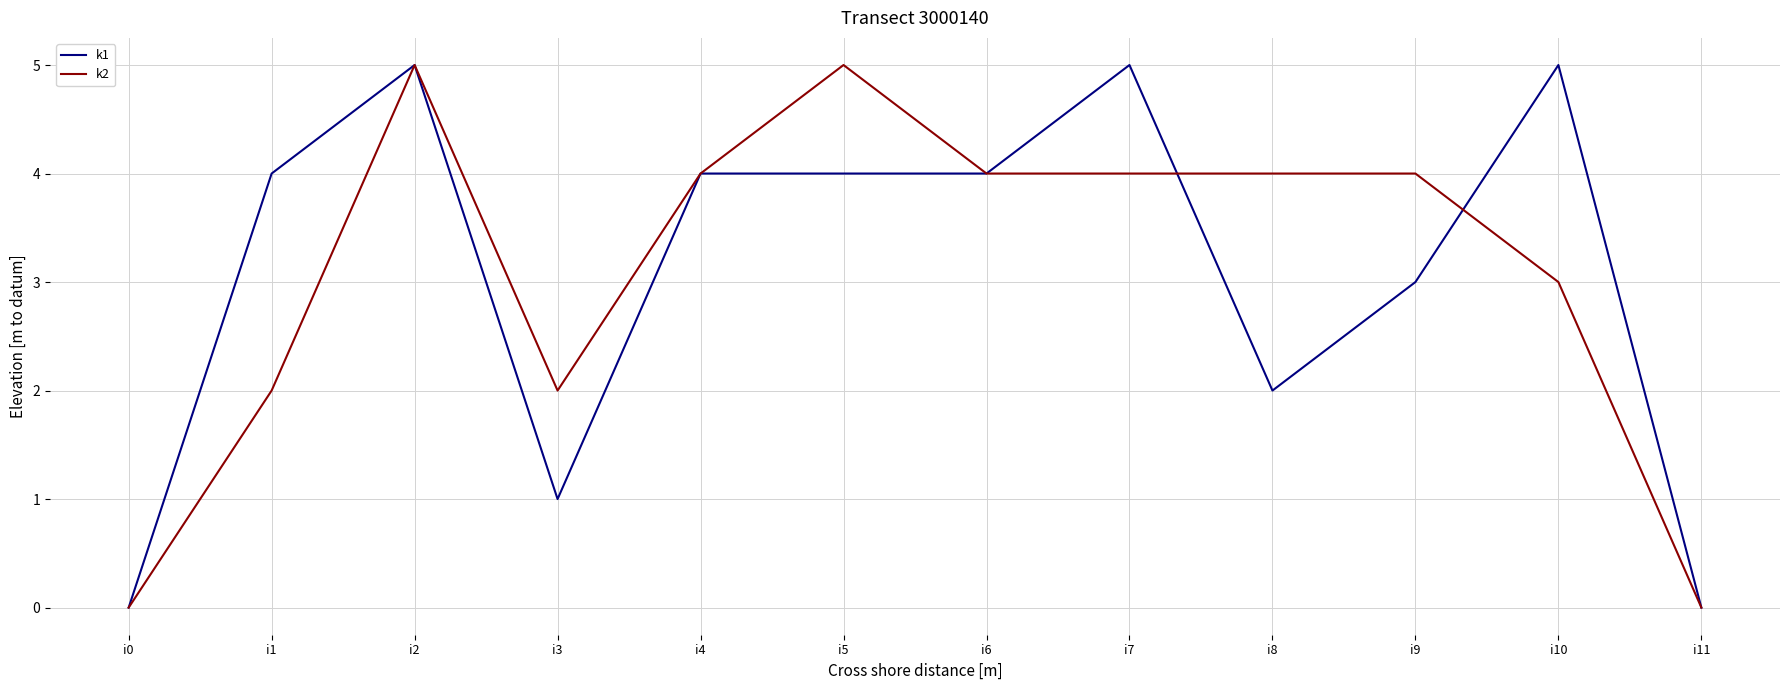

What is the difference between the k2 values at i7 and i2?

1